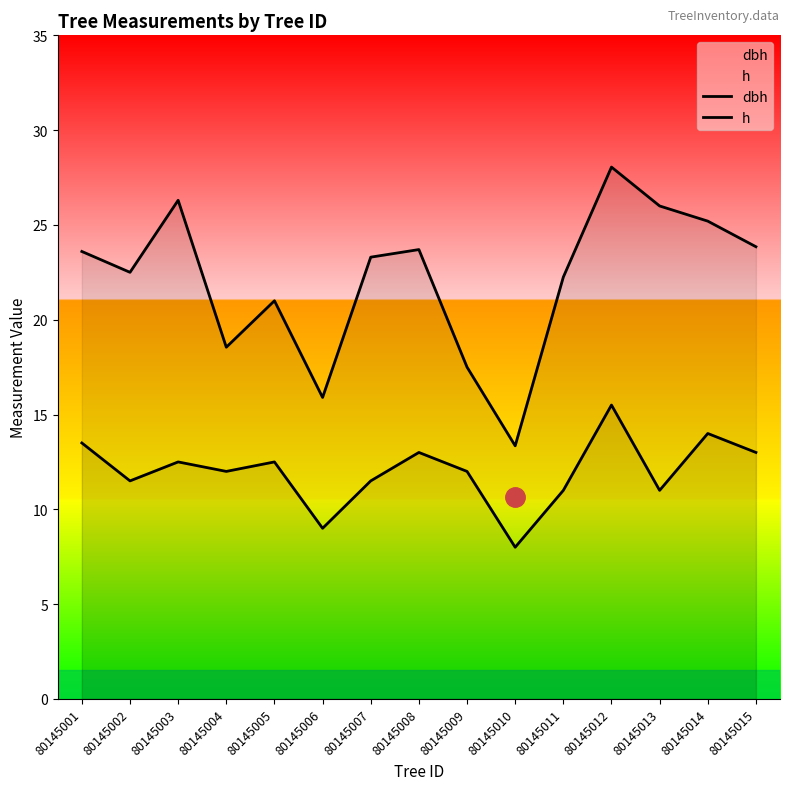

Rank the series at 80145011 from lowest to highest value.

h, dbh